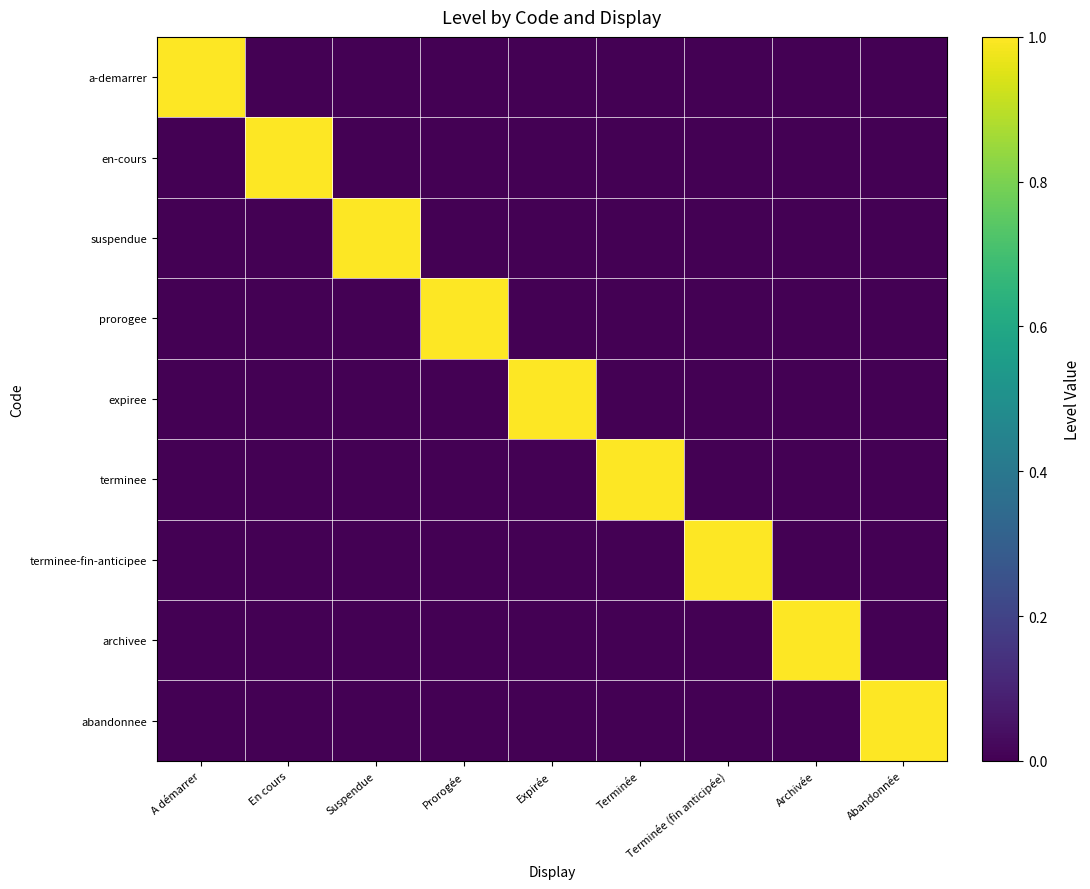

At which category is the sum across all series the highest?

A démarrer